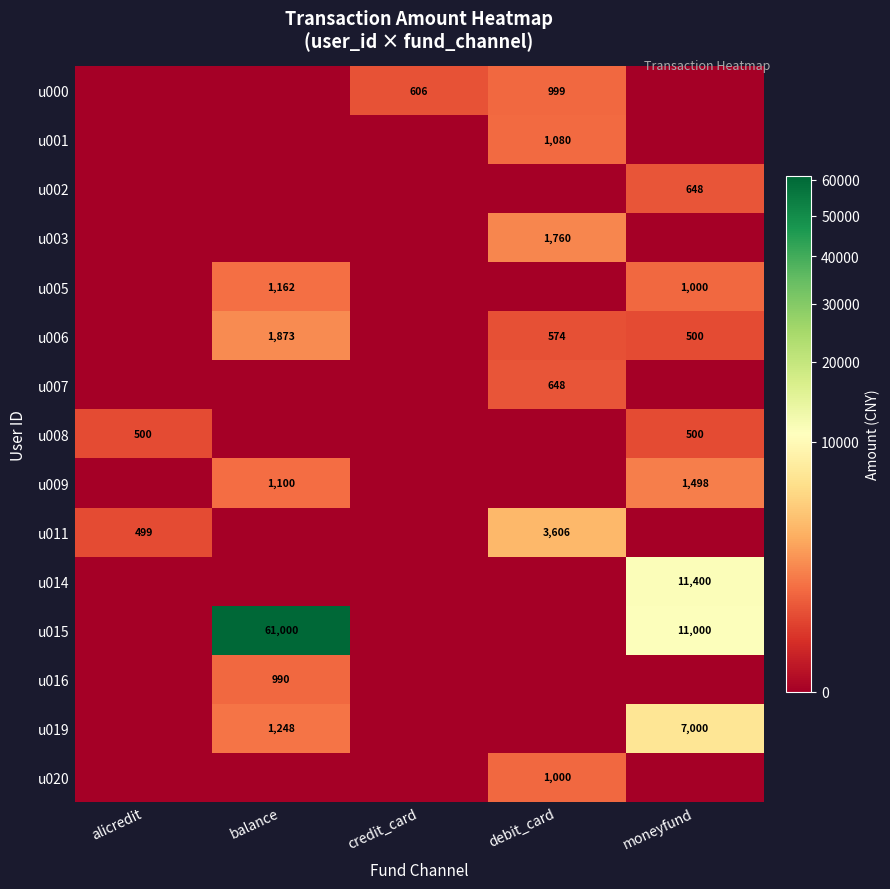

Is it true that u019 equals 2144 at balance?

False